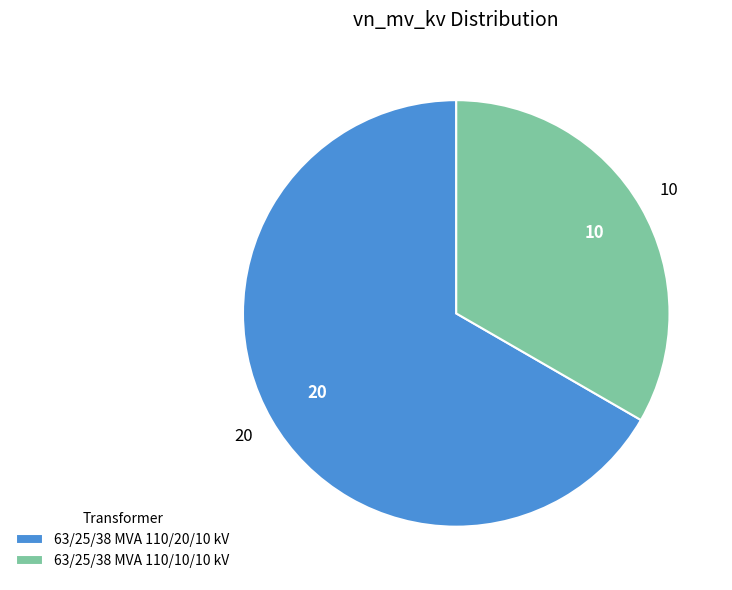

Which slice is the smallest?

63/25/38 MVA 110/10/10 kV